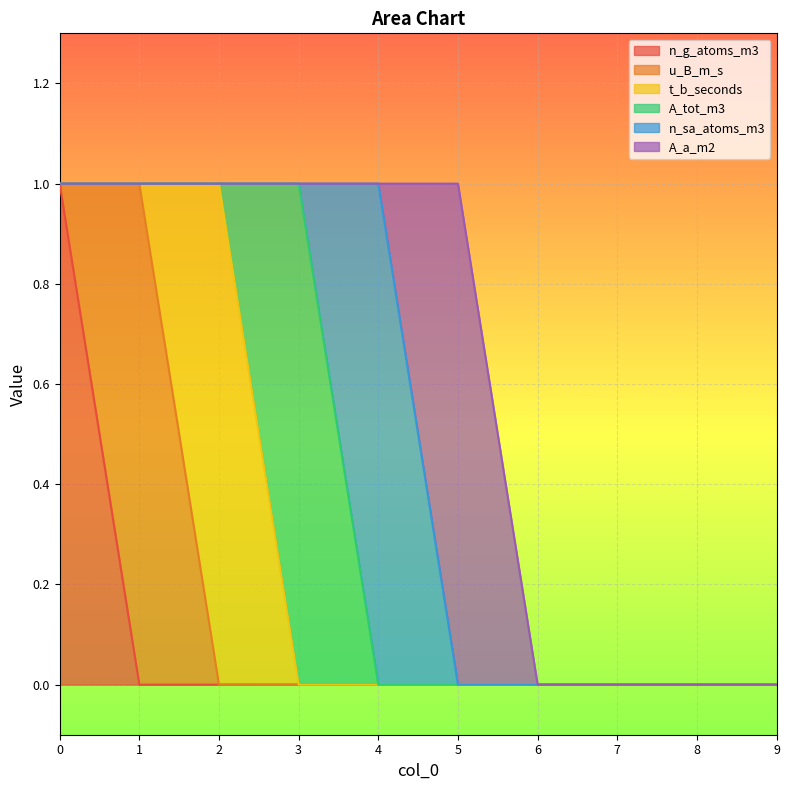

Is it true that n_g_atoms_m3 equals 0 at 2?

True